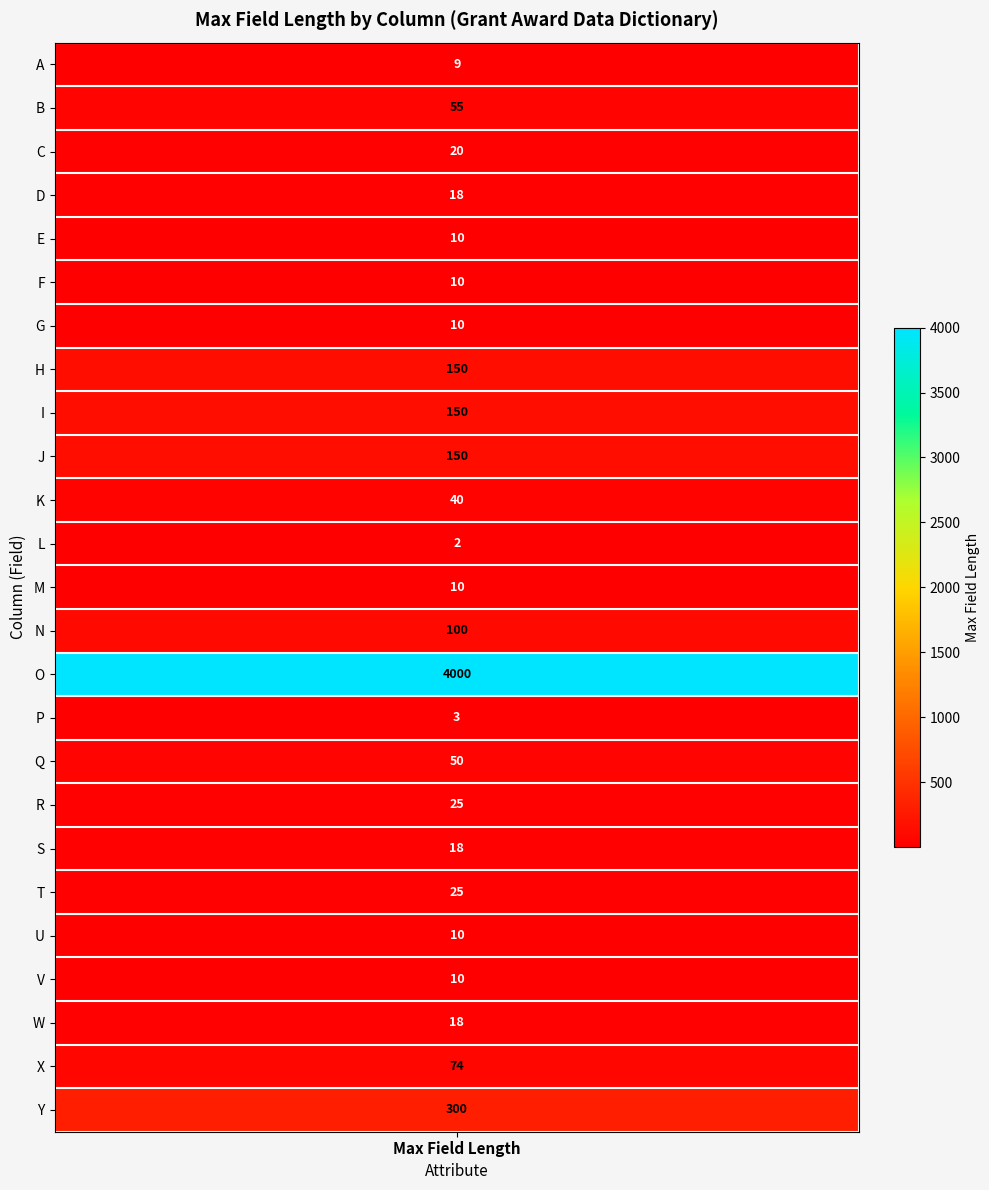

The value of B at 23 is 49. True or false?

False